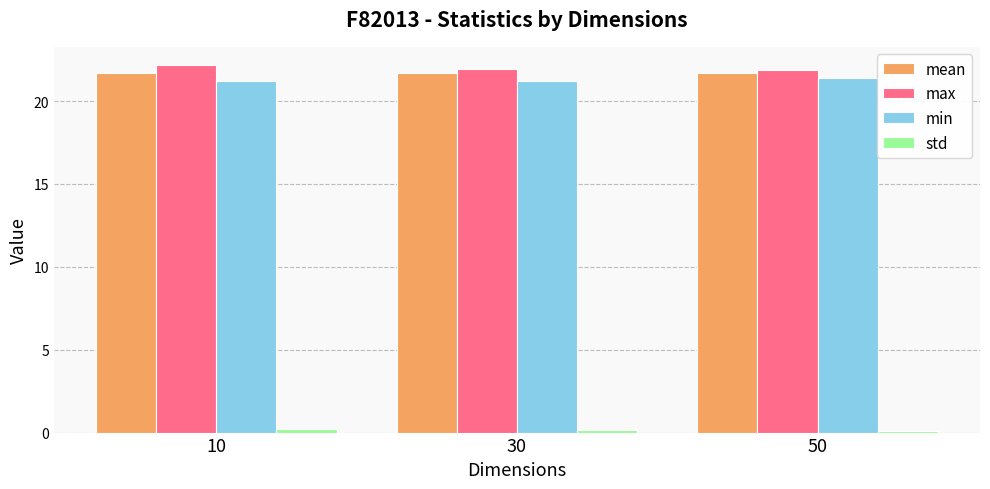

What is the difference between the highest and lowest values at 10?

21.9